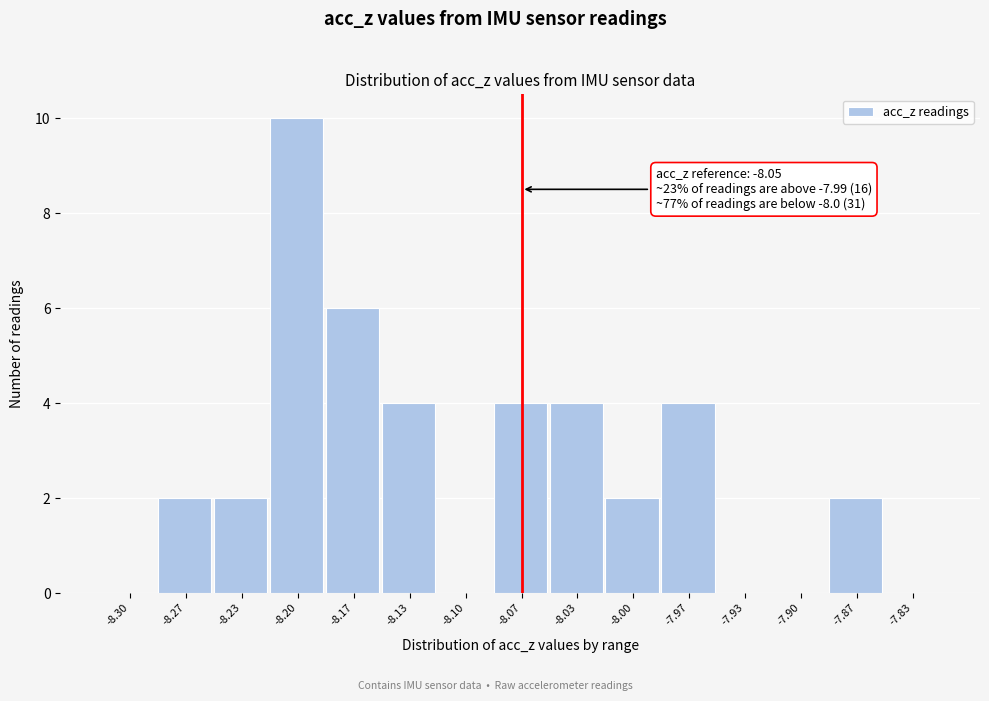

Reading right to left, what are all the values shown in this chart?

-7.83=0	-7.87=2	-7.90=0	-7.93=0	-7.97=4	-8.00=2	-8.03=4	-8.07=4	-8.10=0	-8.13=4	-8.17=6	-8.20=10	-8.23=2	-8.27=2	-8.30=0